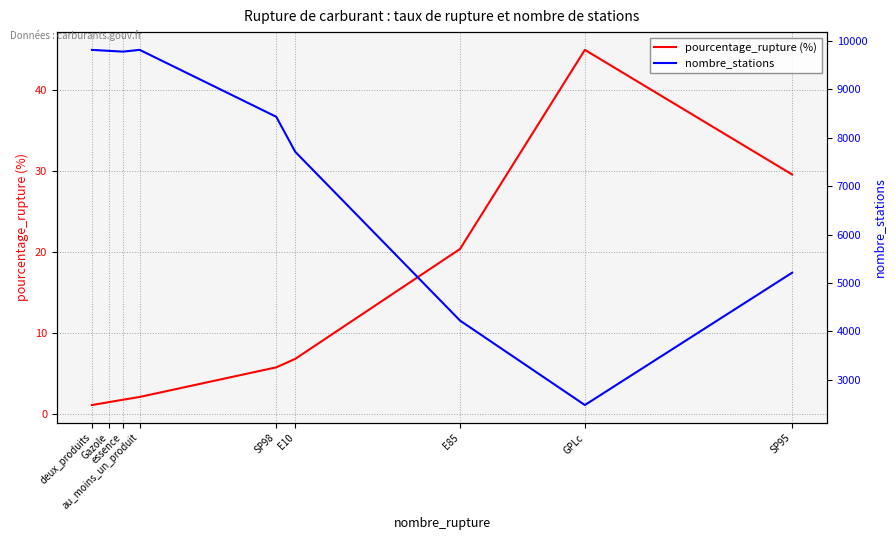

At which category does pourcentage_rupture (%) reach its first local peak?

GPLc